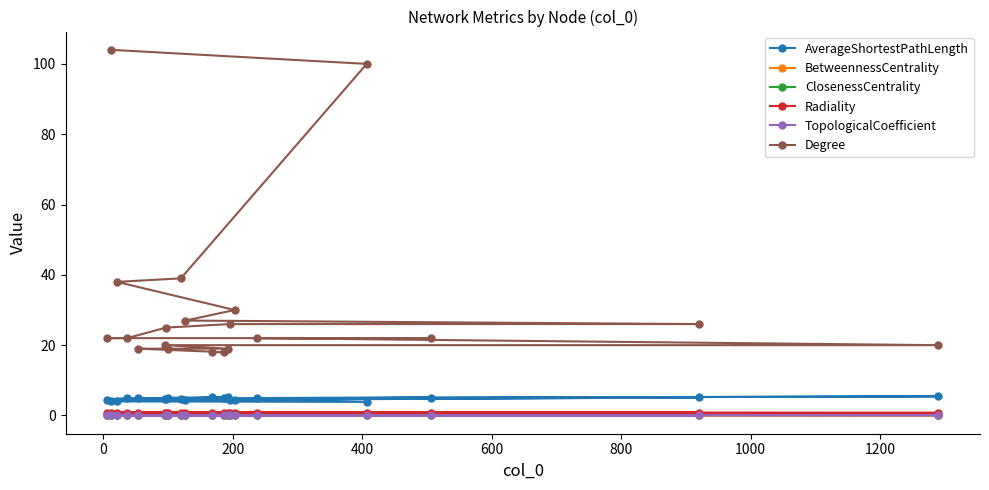

Which series has the largest total across all categories?

Degree